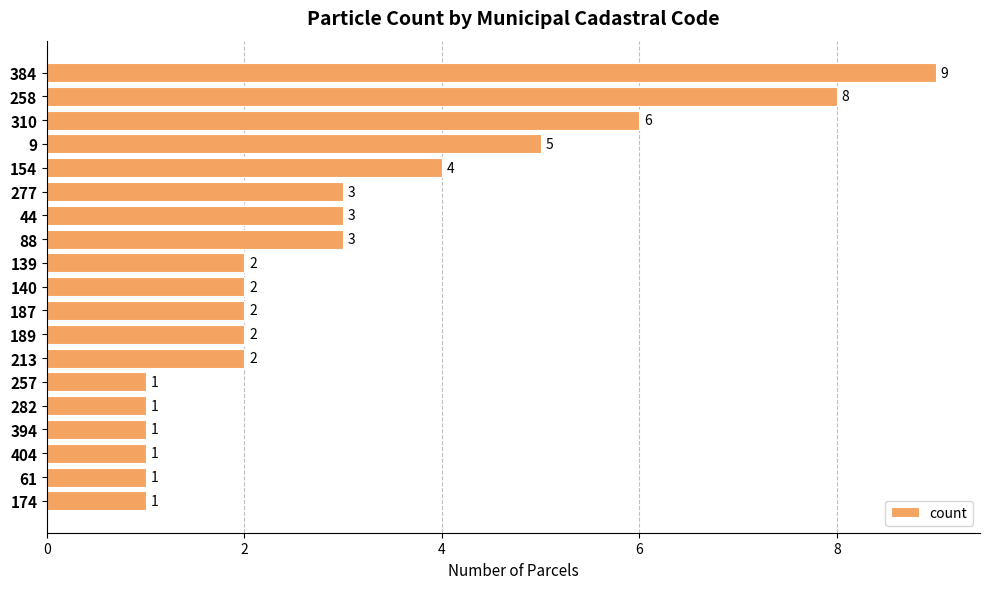

What is the smallest value displayed?

1